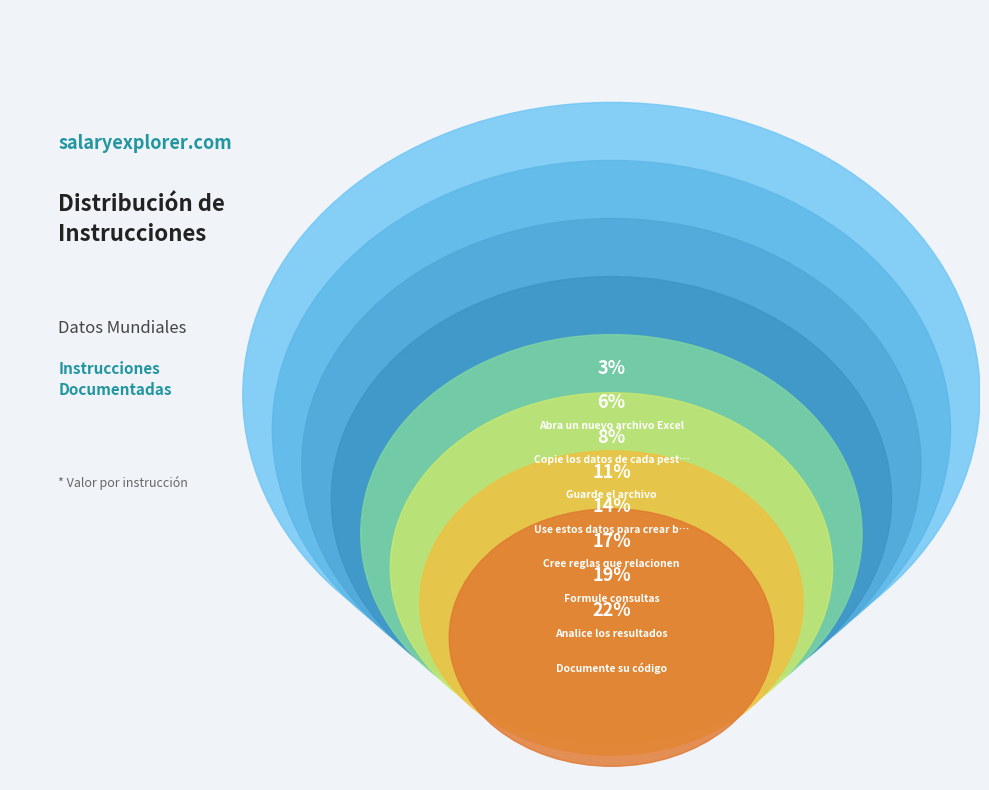

Approximately how many times larger is the value at Cree reglas que relacionen compared to Abra un nuevo archivo Excel?

5.0